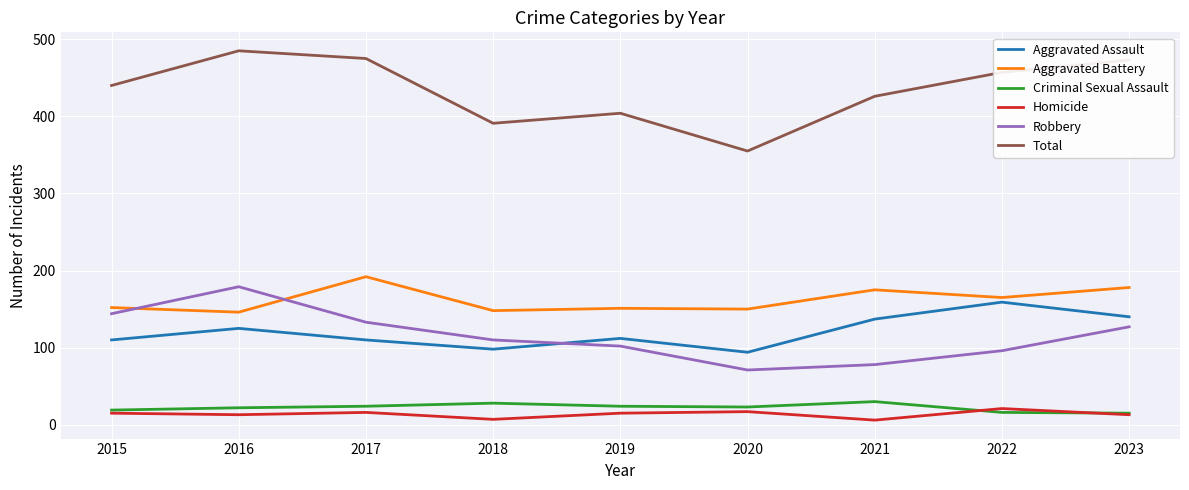

The value of Aggravated Assault at 2015 is 24. True or false?

False